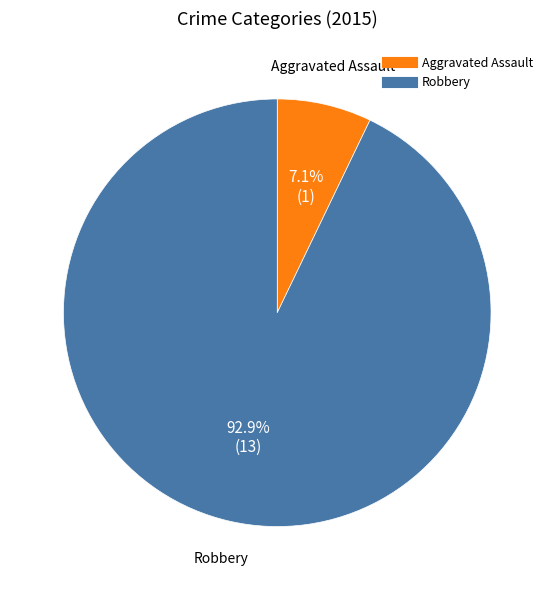

Does any single category account for the majority?

Yes